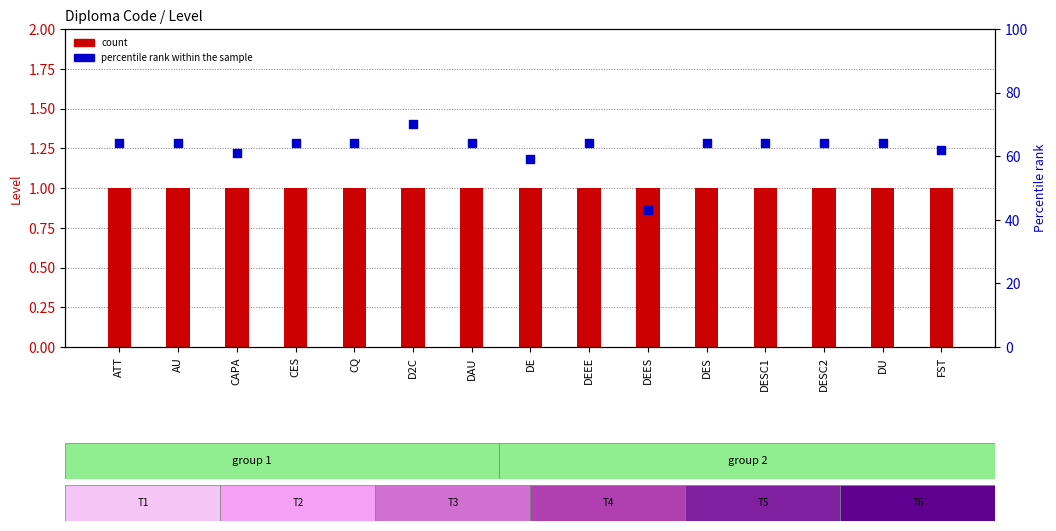

At which category is the sum across all series the highest?

D2C